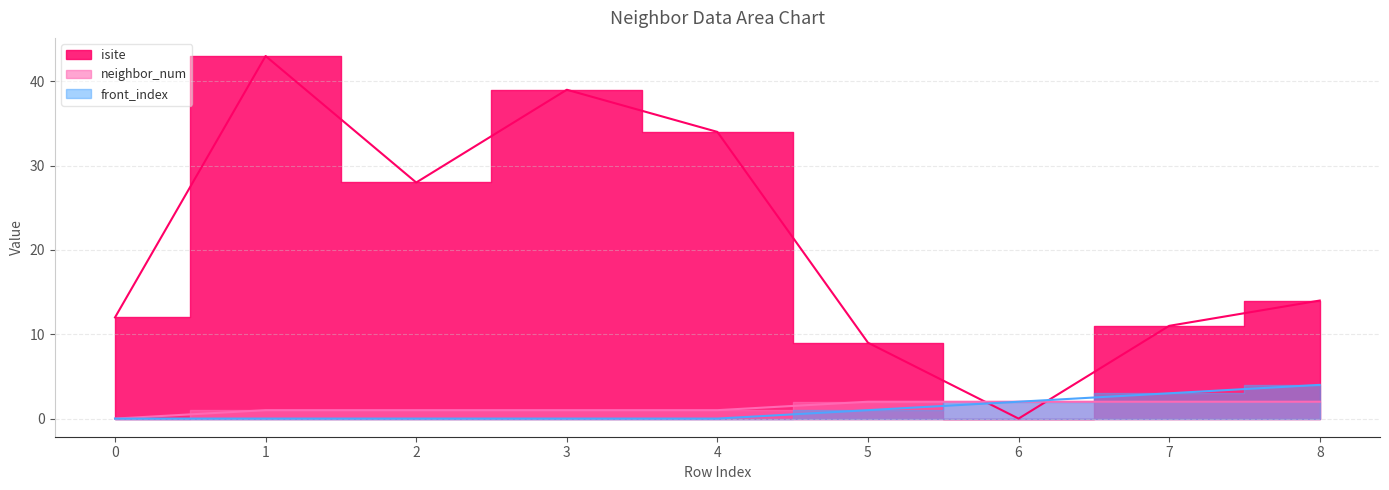

The value of isite at 8 is 14. True or false?

True